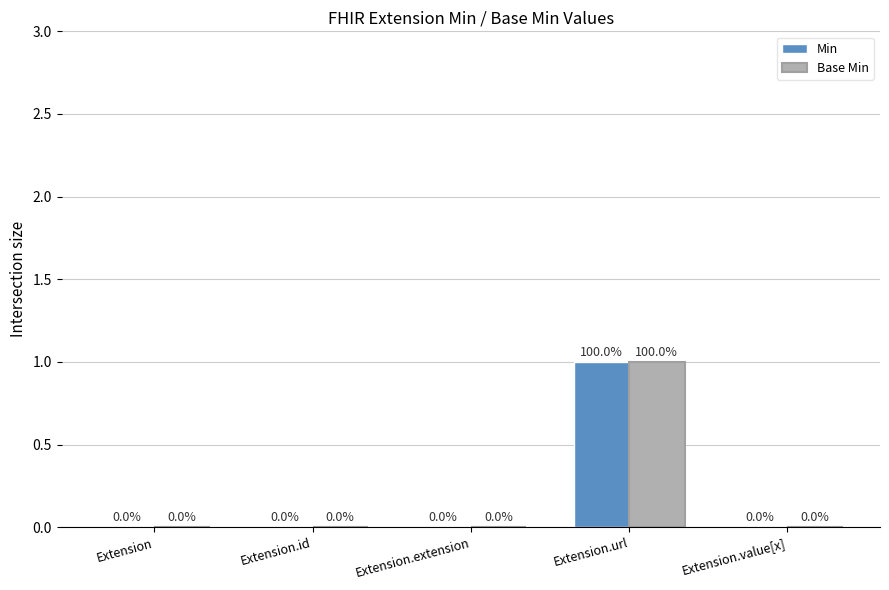

Count the number of categories in the chart.

5